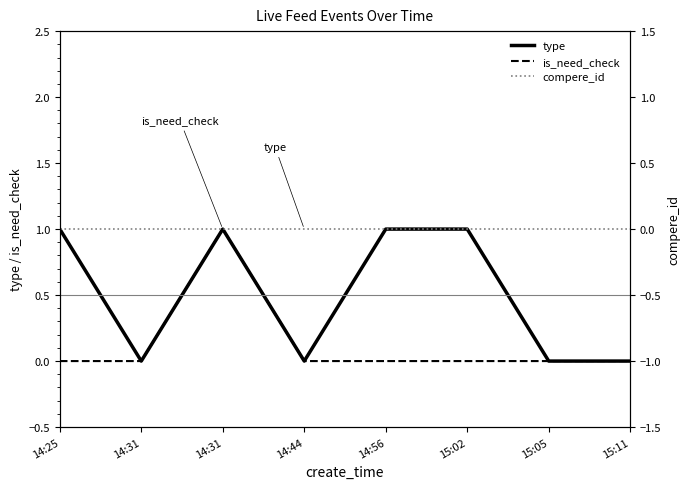

Count the number of data series in this chart.

3